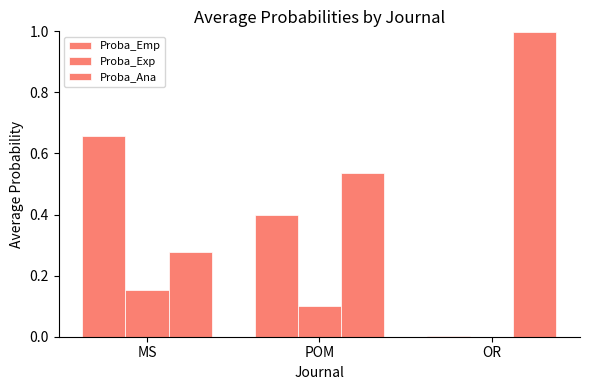

What is the difference between the Proba_Ana values at MS and OR?

0.7